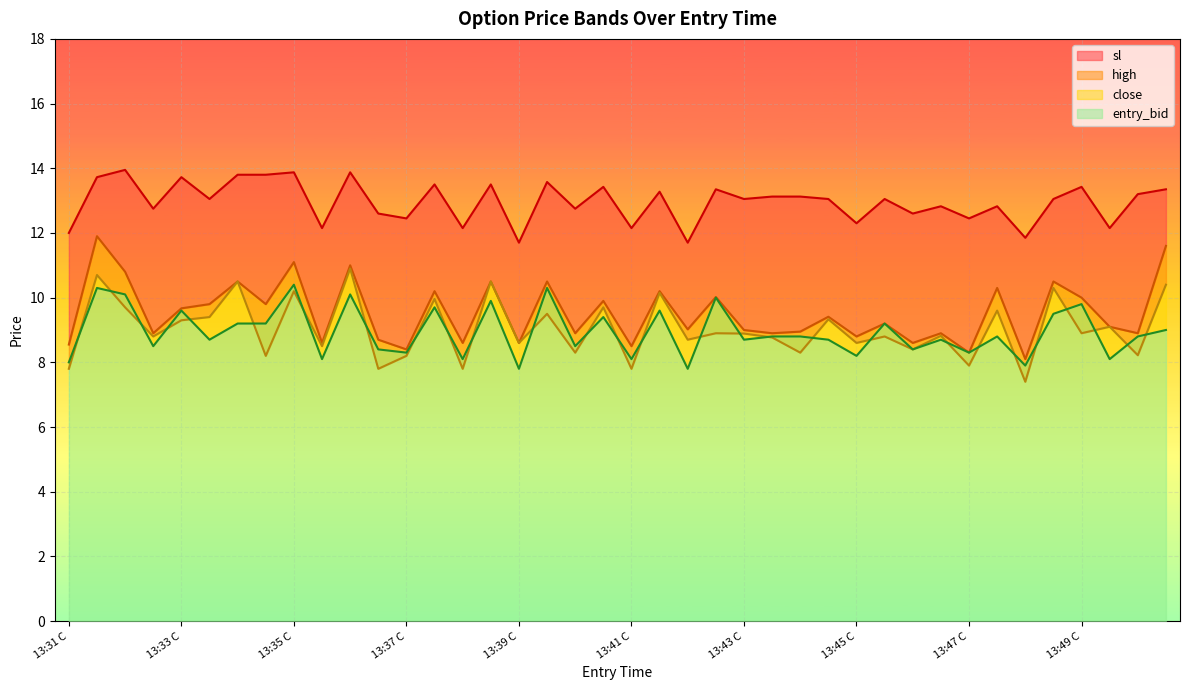

Reading right to left, extract all data points from this chart.

close: 10.4	8.2	9.1	8.9	10.3	7.4	9.6	7.9	8.8	8.4	8.8	8.6	9.3	8.3	8.8	8.9	8.9	8.7	10.2	7.8	9.7	8.3	9.5	8.6	10.5	7.8	10.0	8.2	7.8	10.9	8.5	10.2	8.2	10.5	9.4	9.3	8.8	9.7	10.7	7.8
high: 11.6	8.9	9.1	10.0	10.5	8.1	10.3	8.3	8.9	8.6	9.2	8.8	9.4	8.9	8.9	9.0	10.0	9.0	10.2	8.5	9.9	8.9	10.5	8.6	10.5	8.6	10.2	8.4	8.7	11.0	8.6	11.1	9.8	10.5	9.8	9.7	8.9	10.8	11.9	8.6
sl: 13.3	13.2	12.2	13.4	13.1	11.8	12.8	12.4	12.8	12.6	13.1	12.3	13.1	13.1	13.1	13.1	13.3	11.7	13.3	12.2	13.4	12.8	13.6	11.7	13.5	12.2	13.5	12.4	12.6	13.9	12.2	13.9	13.8	13.8	13.1	13.7	12.8	13.9	13.7	12.0
entry_bid: 9.0	8.8	8.1	9.8	9.5	7.9	8.8	8.3	8.7	8.4	9.2	8.2	8.7	8.8	8.8	8.7	10.0	7.8	9.6	8.1	9.4	8.5	10.3	7.8	9.9	8.1	9.7	8.3	8.4	10.1	8.1	10.4	9.2	9.2	8.7	9.6	8.5	10.1	10.3	8.0